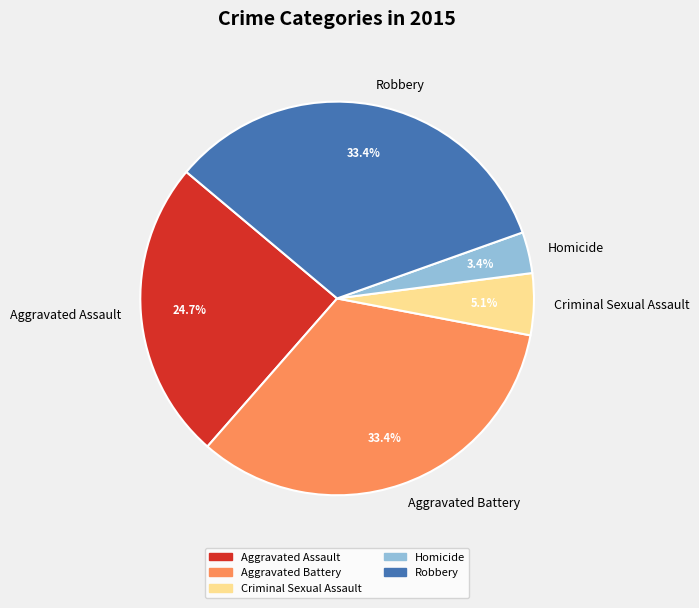

Count the number of slices in the pie.

5